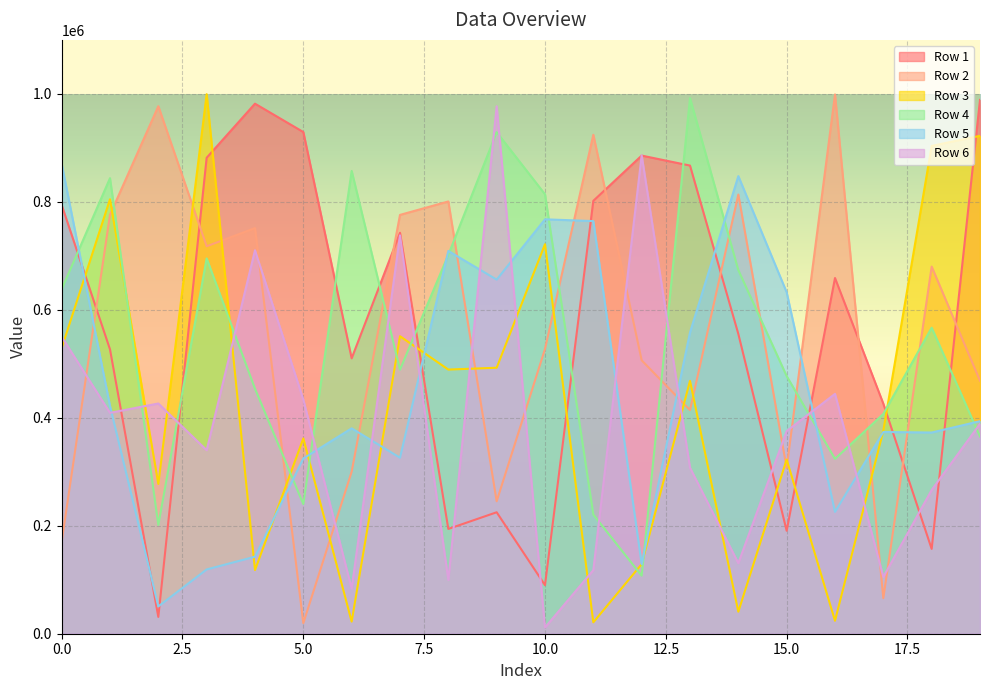

What is the value of the Row 4 point at the 1st from the left?

637963